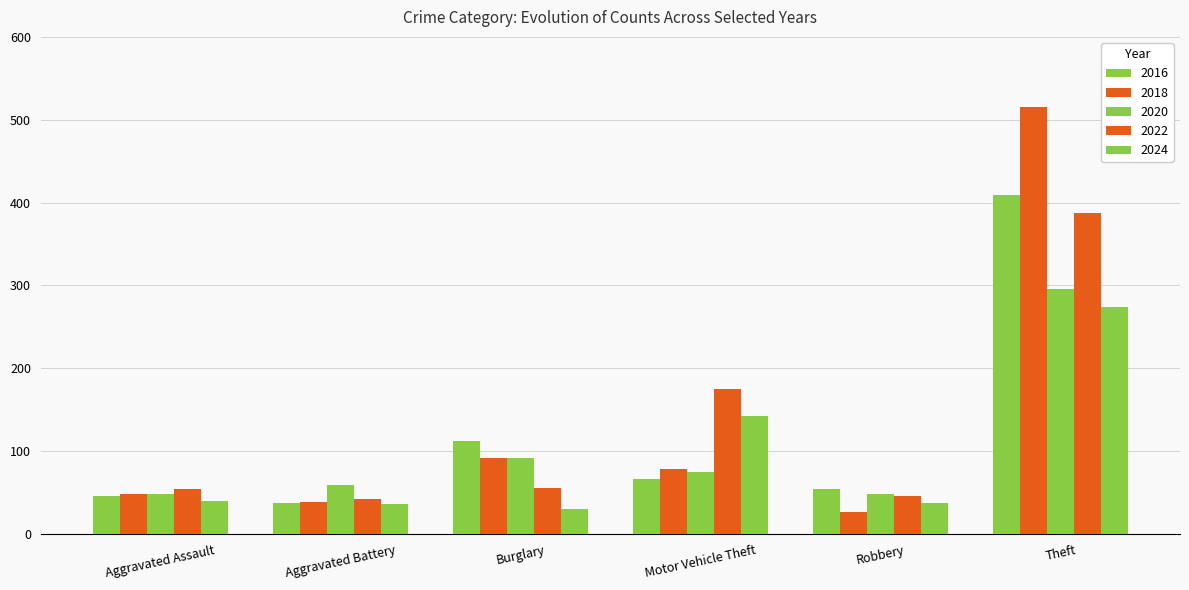

How many groups of bars are there?

6